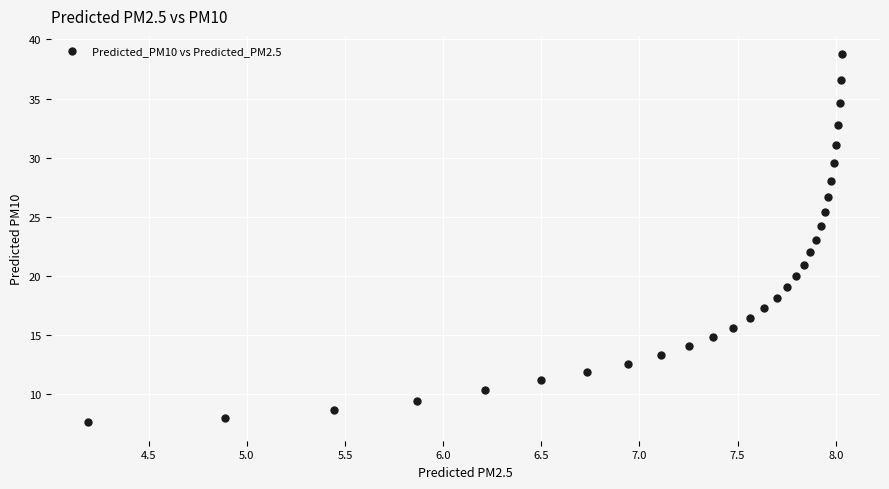

What is the range of Y values (max minus min)?

31.1